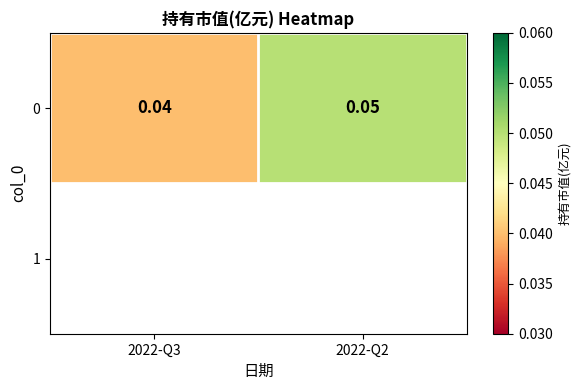

Rank the categories by value from highest to lowest.

2022-Q2, 2022-Q3